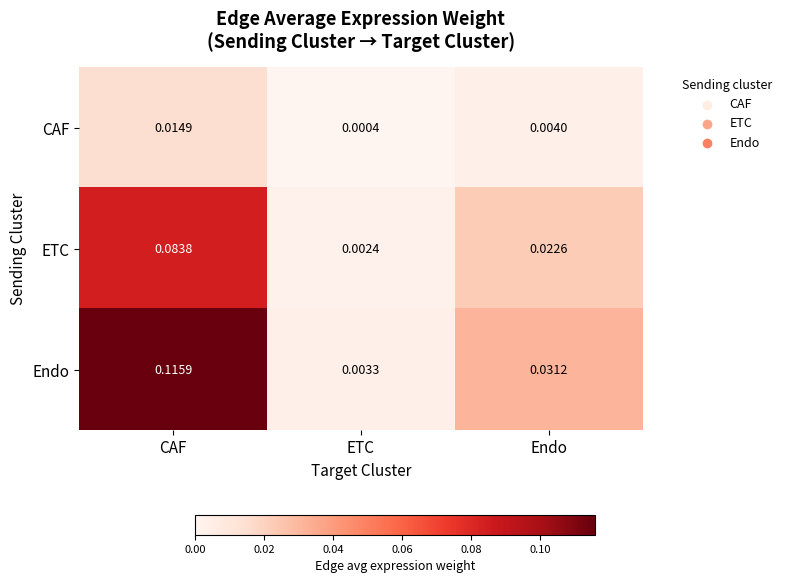

At which category is the sum across all series the highest?

CAF